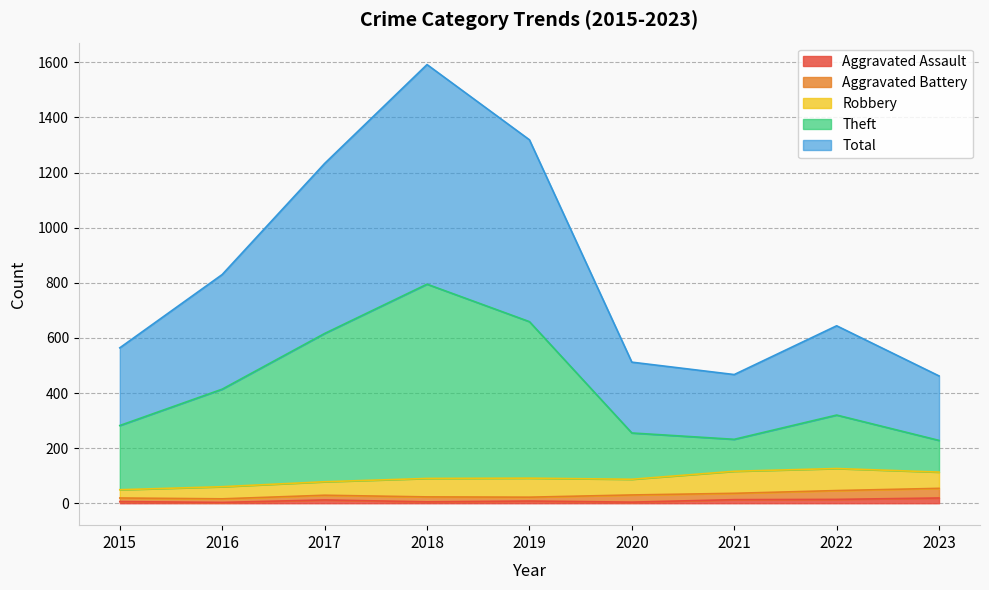

Where is Total nearest to the value 1027?

2016